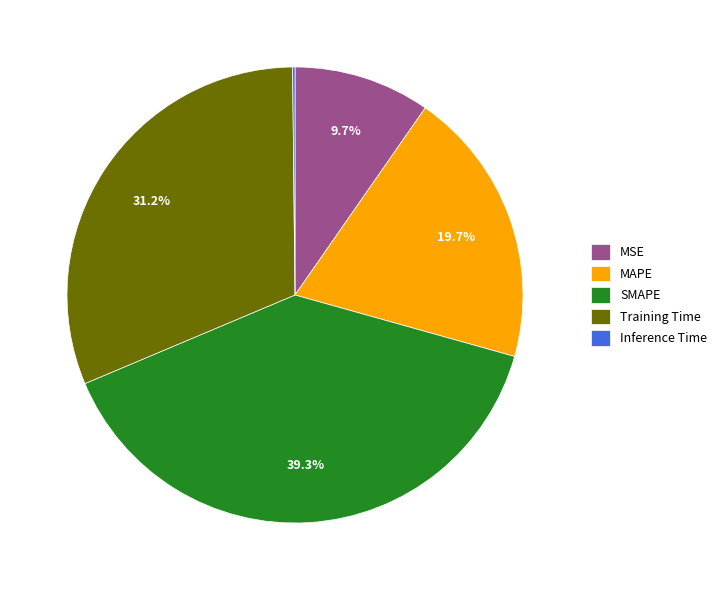

Which category has the biggest portion of the pie?

SMAPE